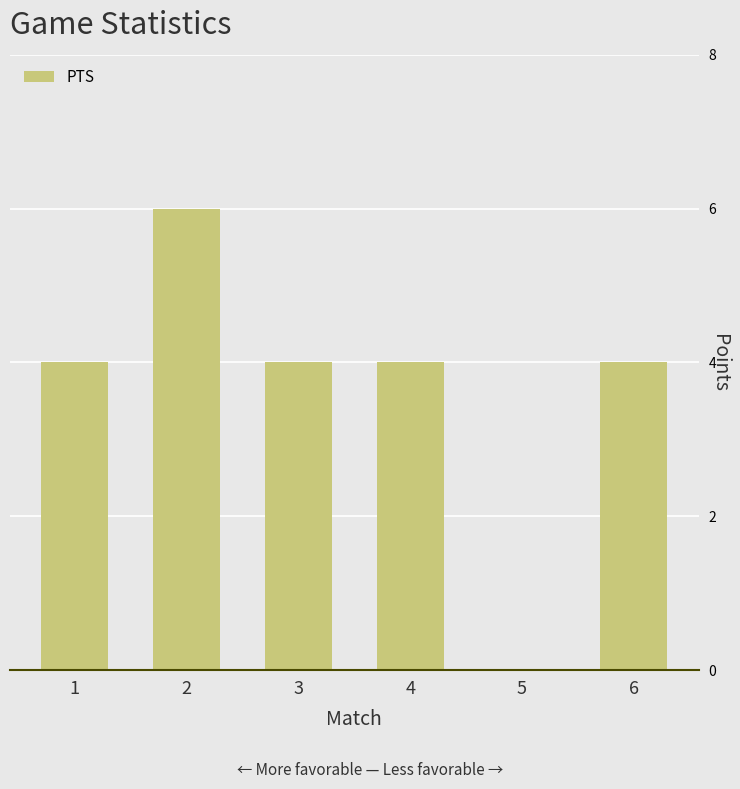

True or false: the data shows 4 at 4.

True